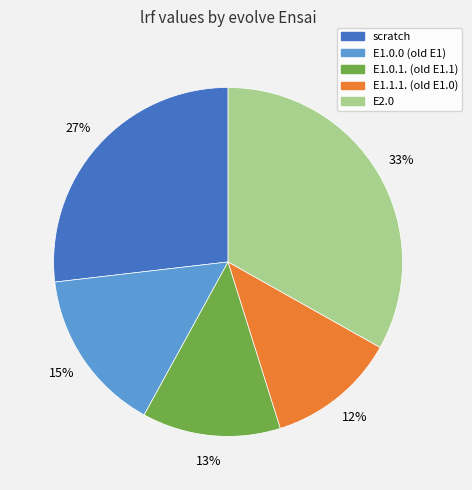

Combined, do scratch and E1.0.1. (old E1.1) account for over 50%?

No